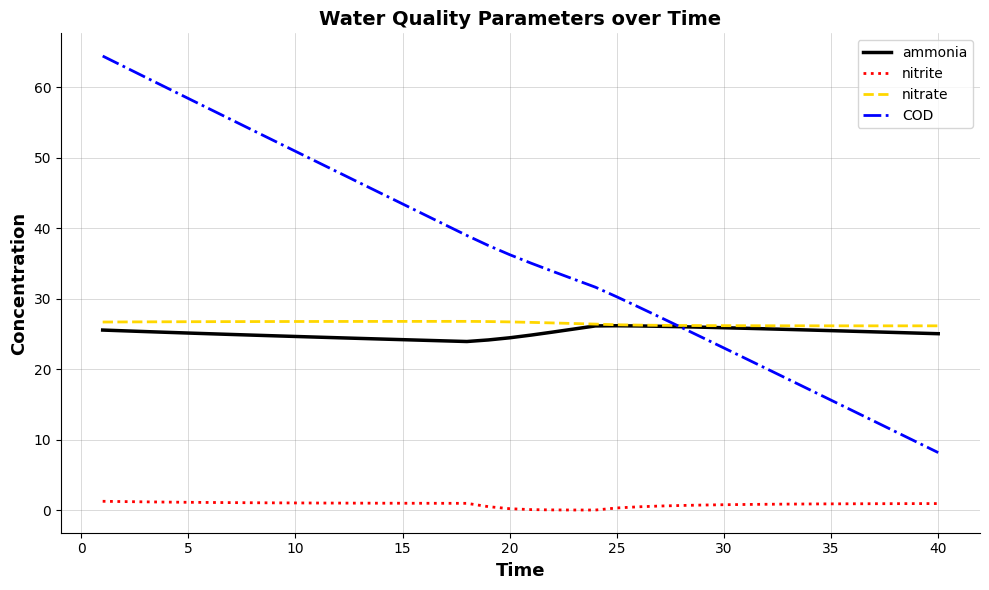

Which series has the widest spread of values?

COD